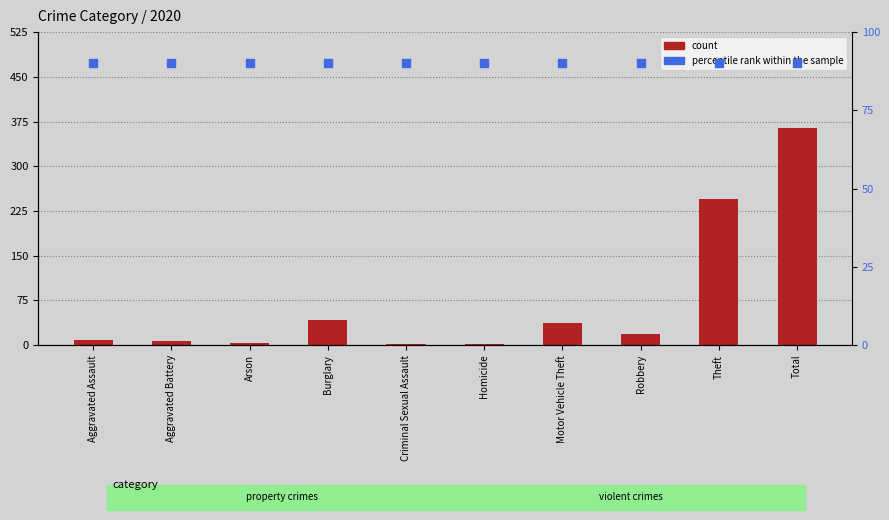

Which series has the largest total across all categories?

percentile rank within the sample